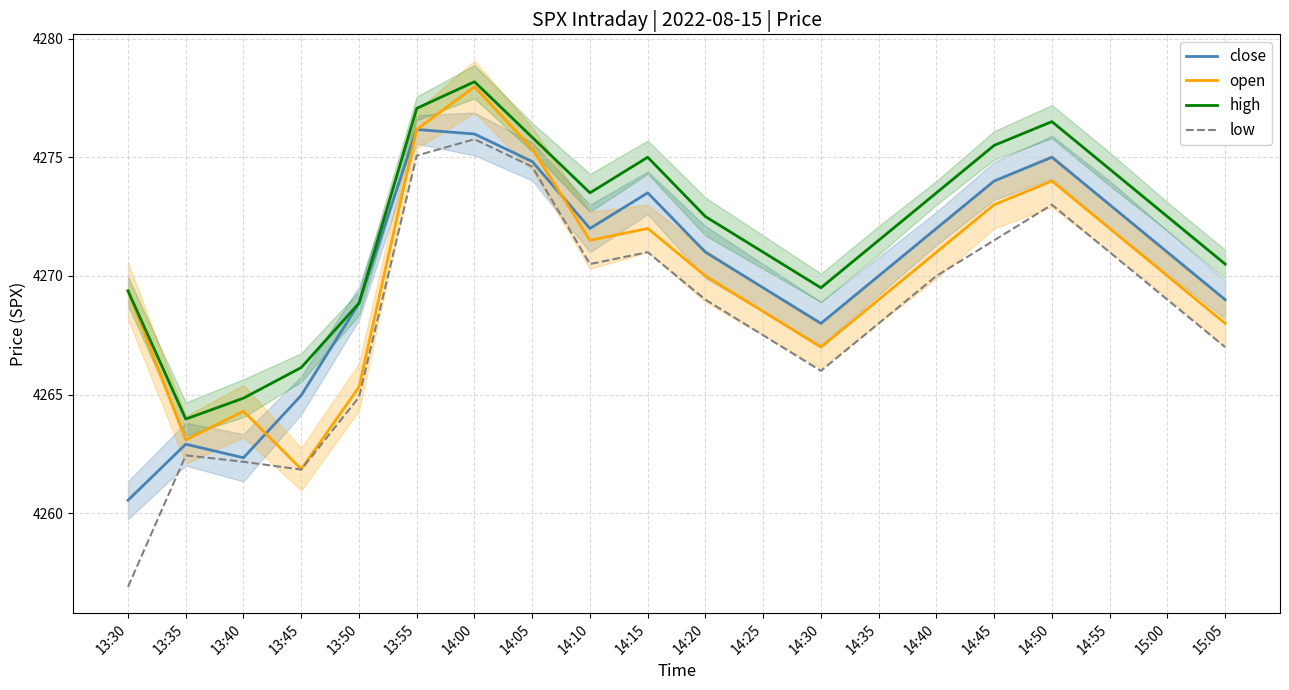

Rank the series at 14:00 from highest to lowest value.

high, open, close, low